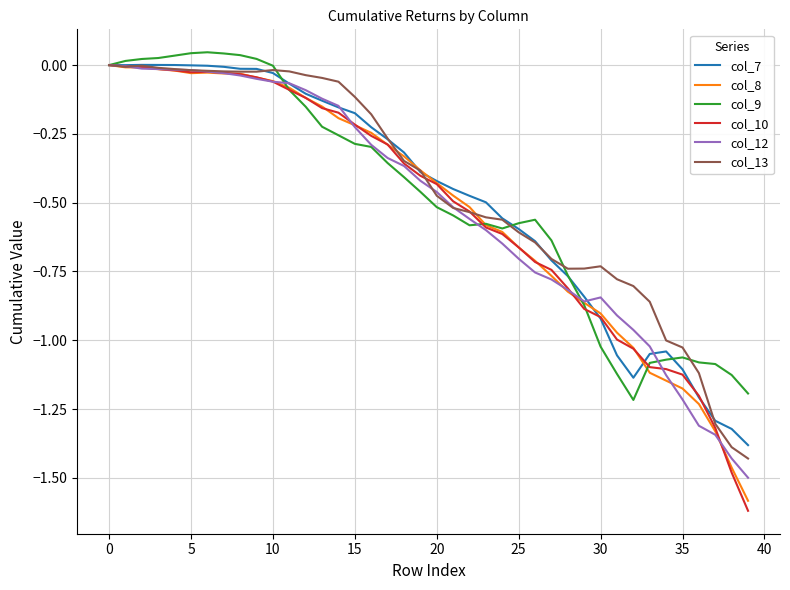

Which series has the largest range (max minus min)?

col_10